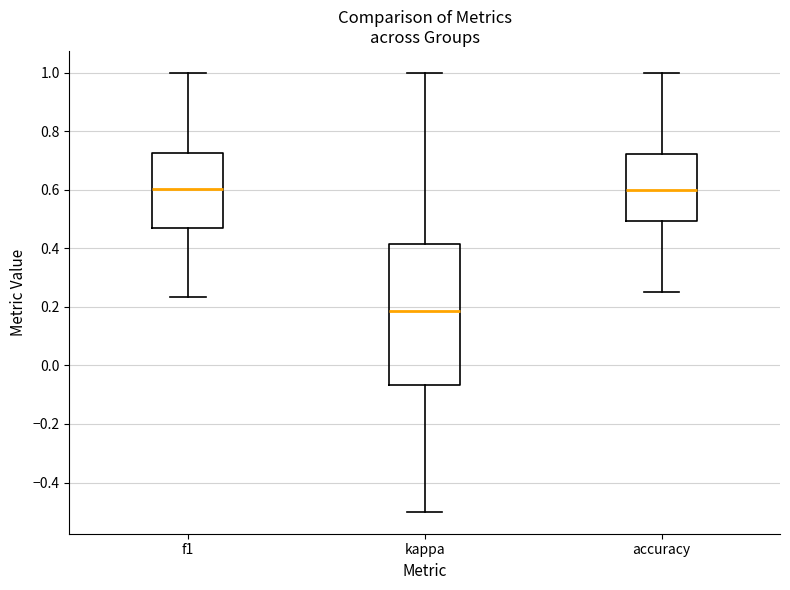

Which box is the tallest, from its lower edge to its upper edge?

kappa